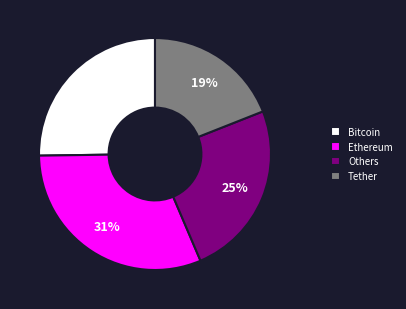

To the nearest percent, what portion does Tether represent?

19%